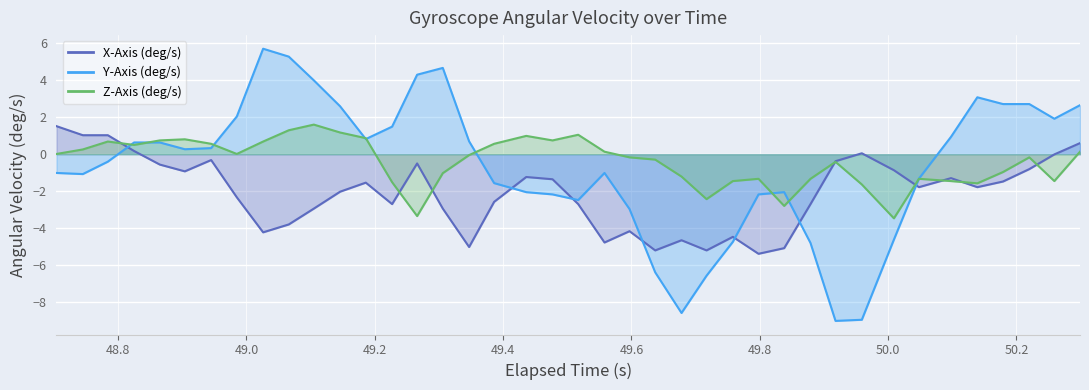

How many times do Y-Axis (deg/s) and X-Axis (deg/s) cross each other?

7